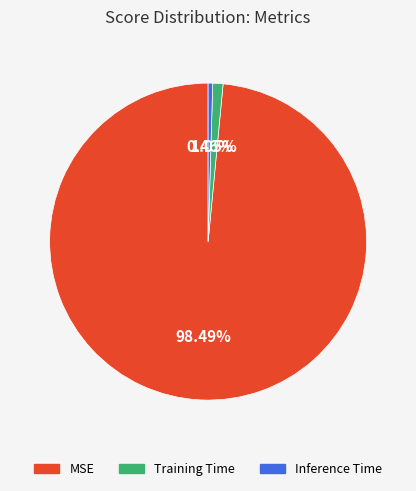

Between MSE and Inference Time, which is larger?

MSE